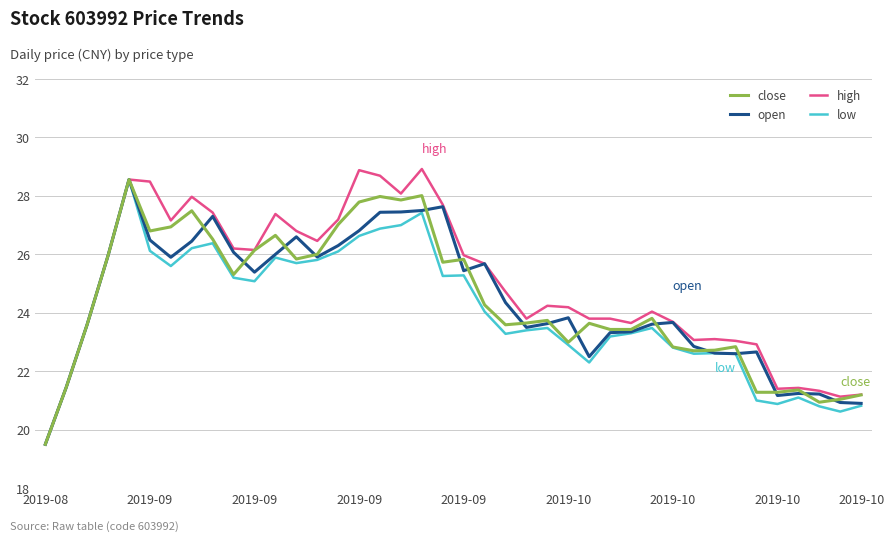

What is the minimum value for low?

19.5